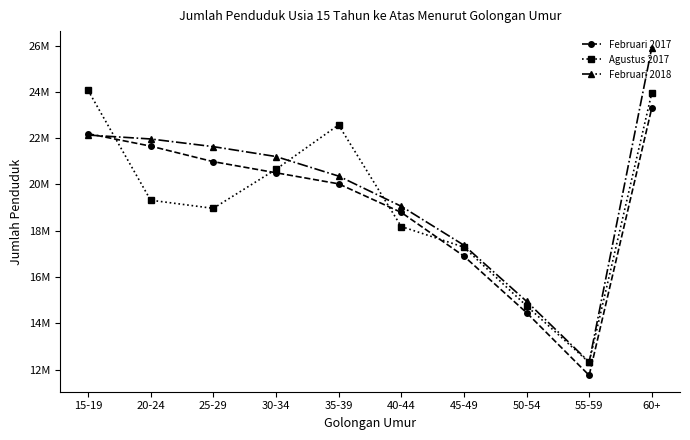

True or false: Agustus 2017 has more than 1 points higher than both neighbors.

False